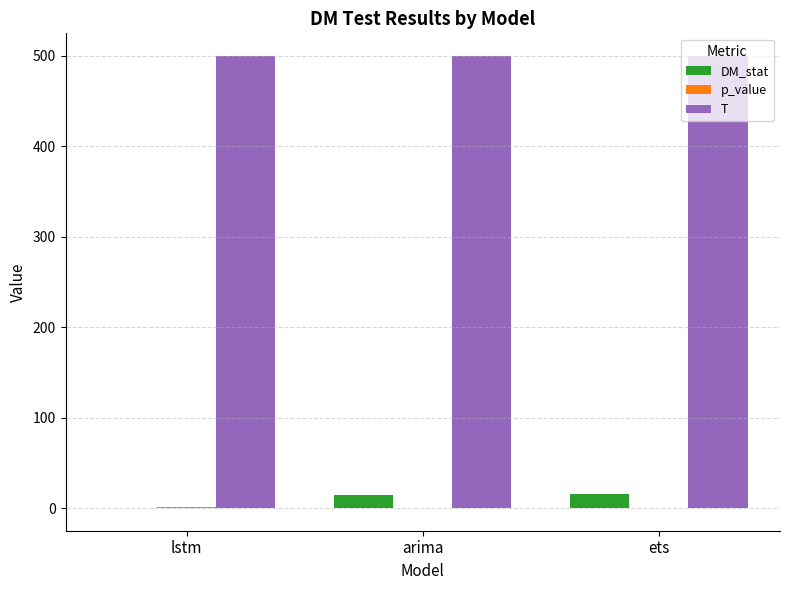

Which series has the largest total across all categories?

T